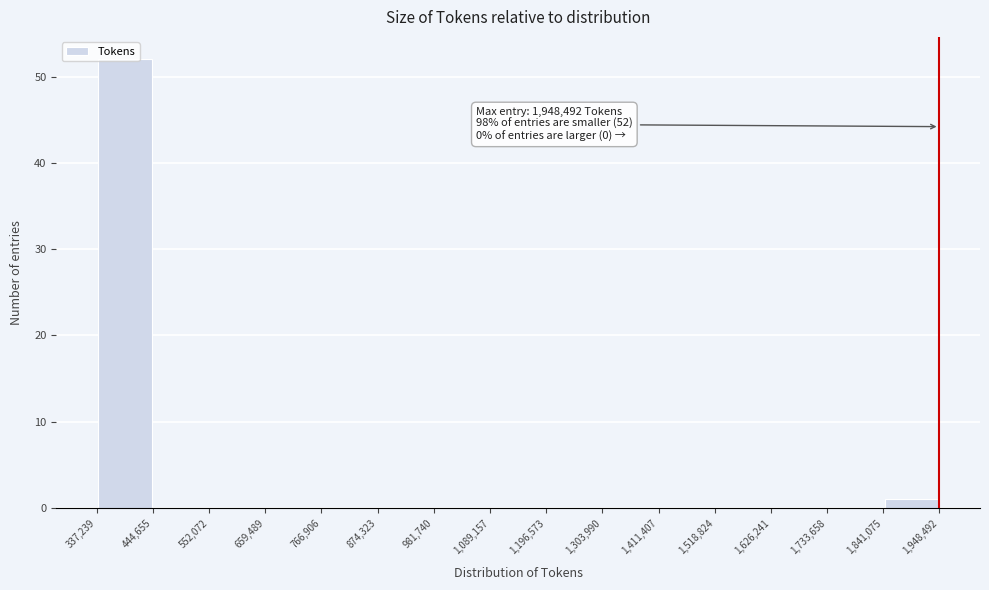

Which range on the x-axis has the tallest bar?

337,239 to 444,655